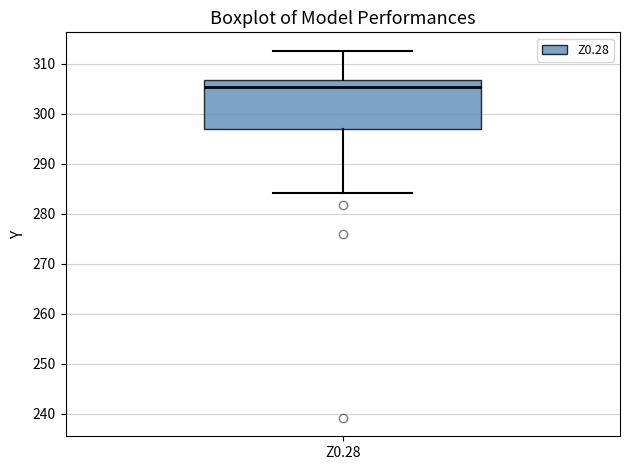

Transcribe this box plot: give where the median line is, the range the box spans, and where the two whiskers end, as read against the y-axis. The values are not printed on the chart, so give them approximately, as read against the axis.

median 305, box 297 to 307, whiskers 284 to 313